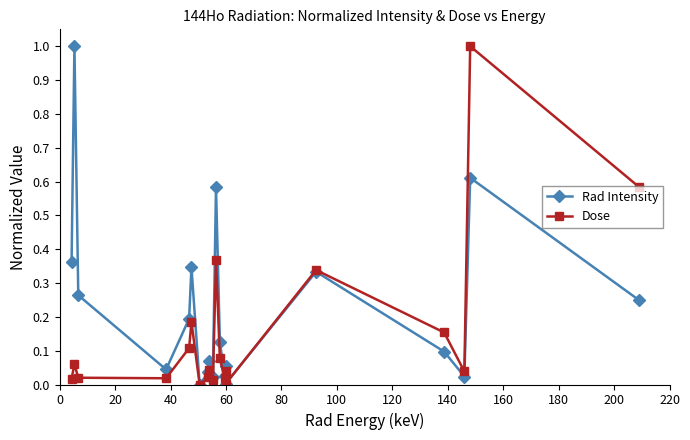

What is the difference between the maximum and second lowest values in the Dose series?

1.0